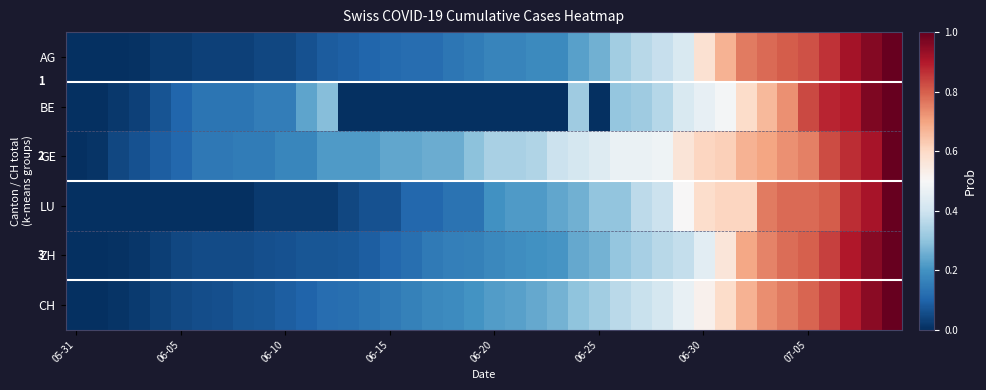

Count the number of data series in this chart.

6